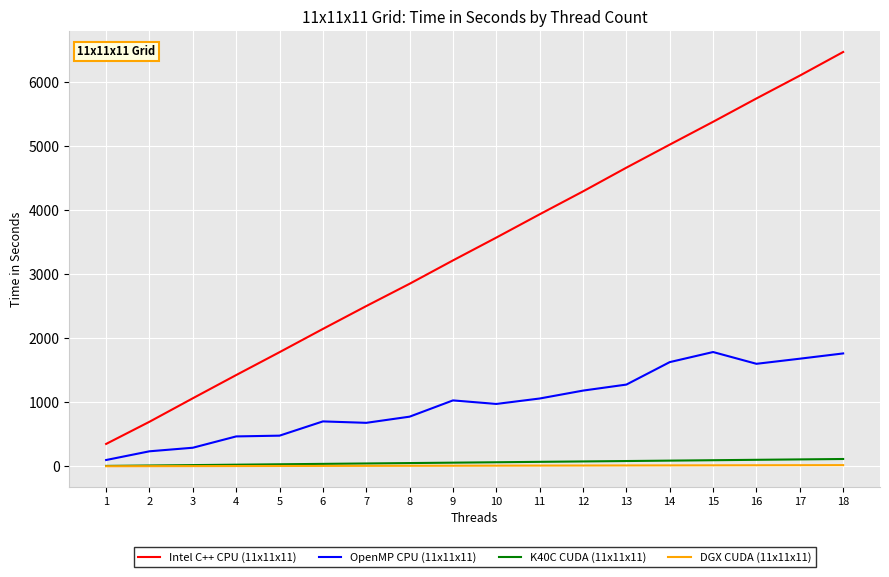

What is the difference between the K40C CUDA (11x11x11) values at 6 and 11?

31.7